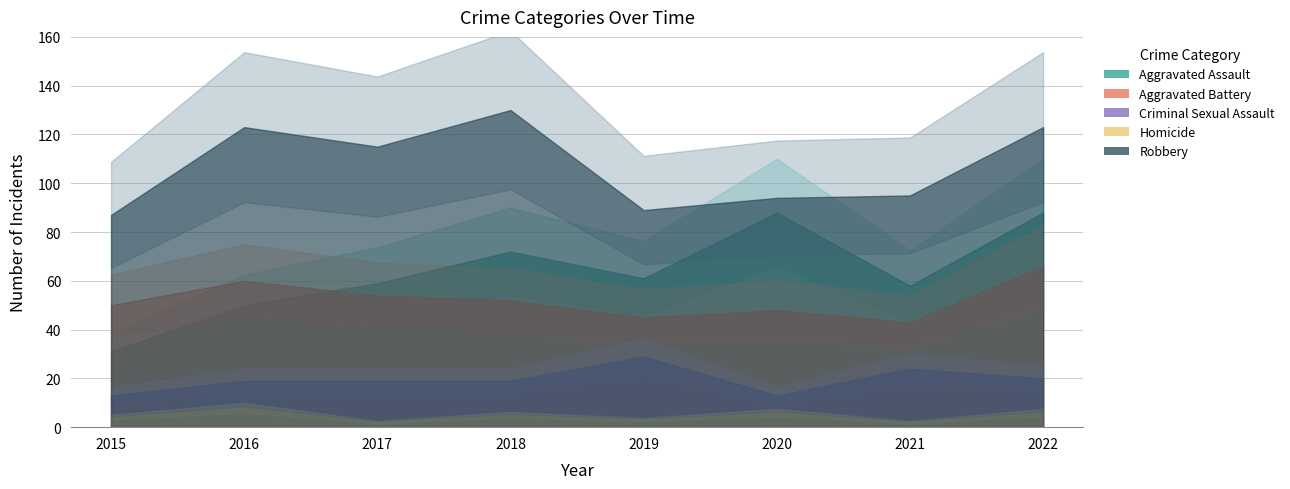

What is the value of the Criminal Sexual Assault point at the 5th from the left?

29